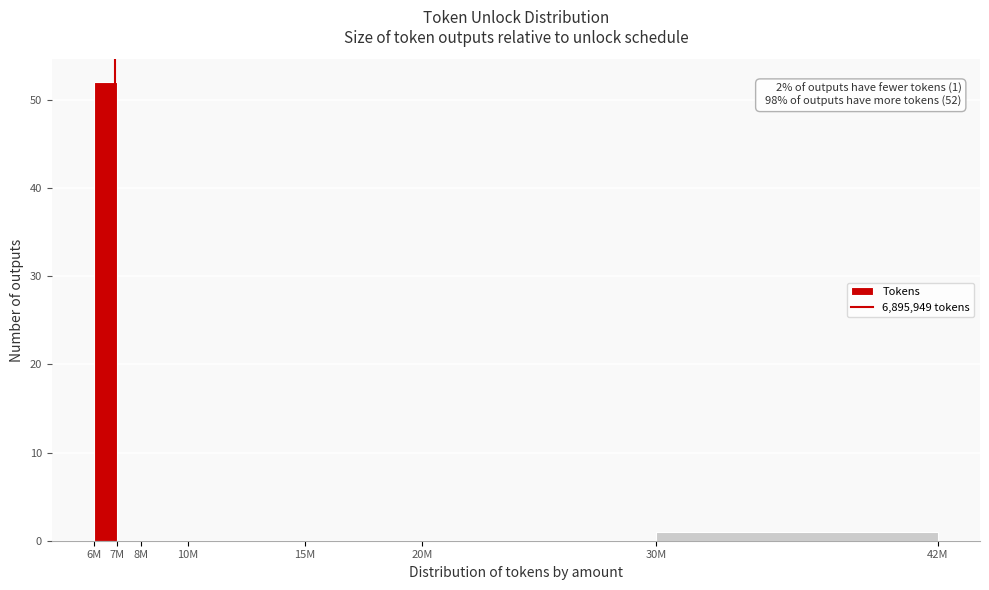

Reading left to right, extract all data points from this chart.

6M=52	7M=0	8M=0	10M=0	15M=0	20M=0	30M=1